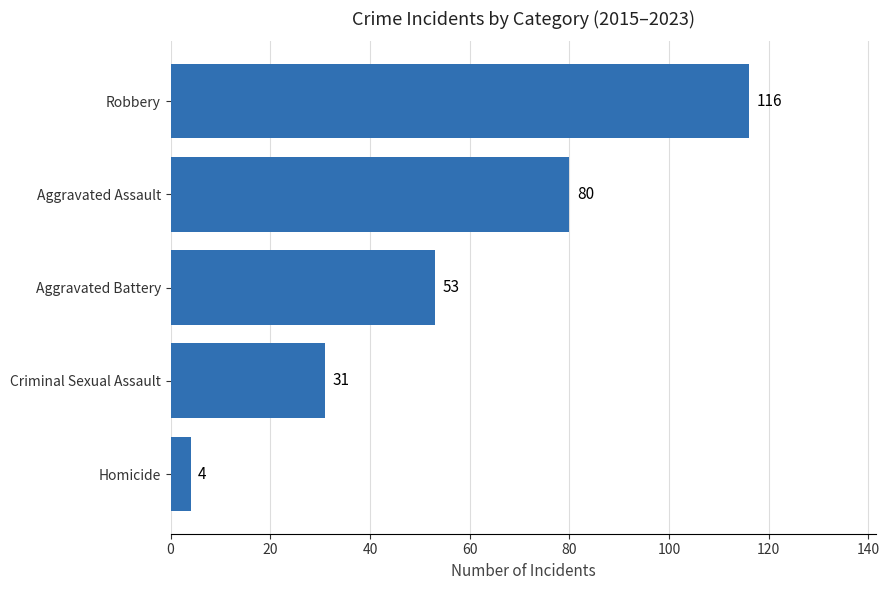

Reading bottom to top, extract all data points from this chart.

Homicide=4	Criminal Sexual Assault=31	Aggravated Battery=53	Aggravated Assault=80	Robbery=116